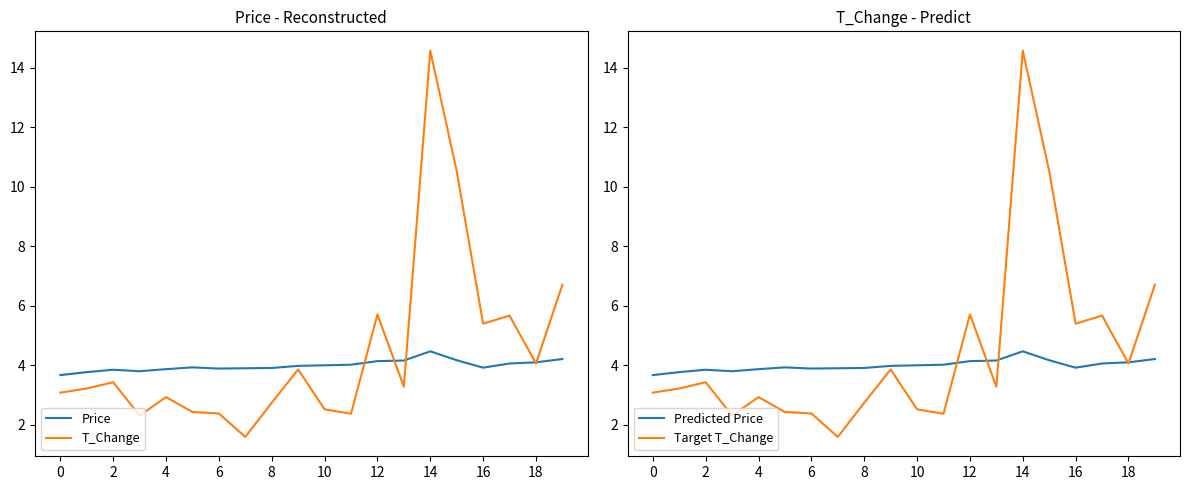

What is the difference between the Price values at 13 and 14?

0.3